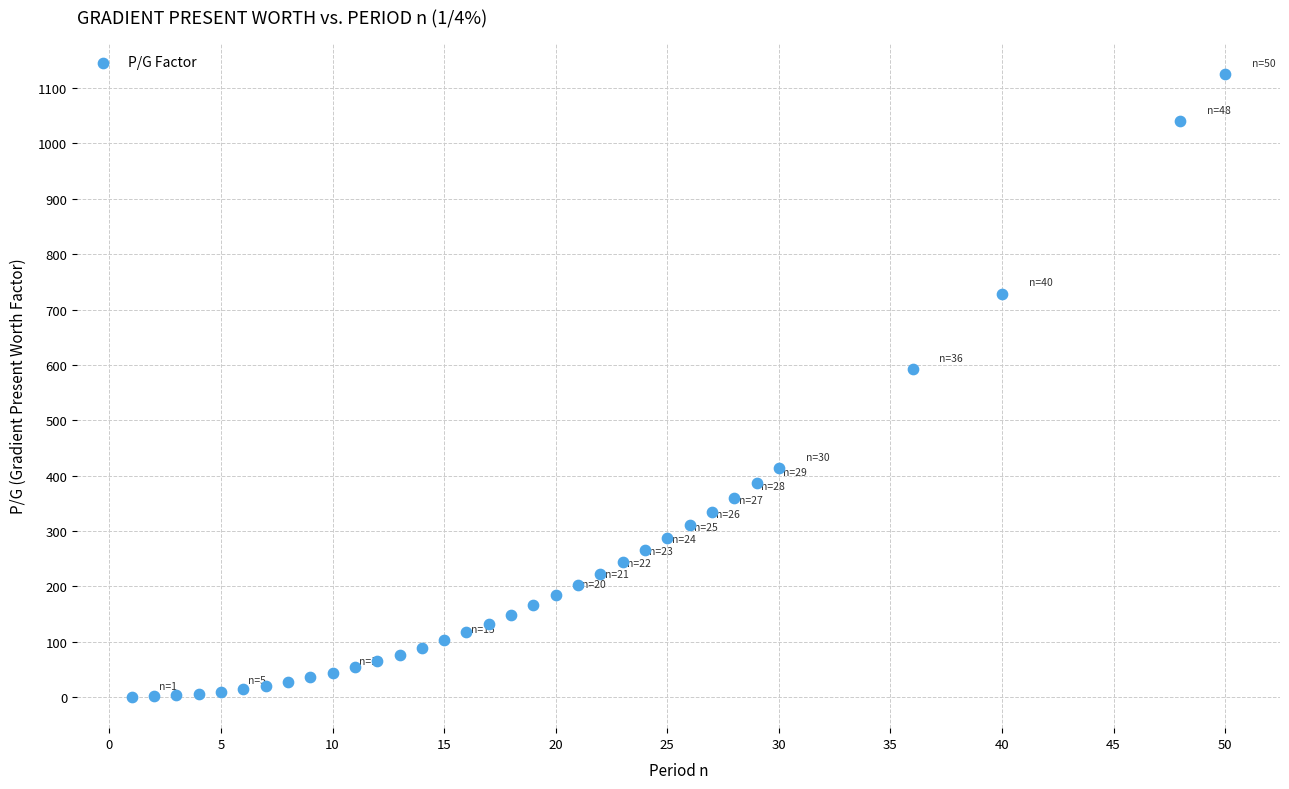

What Y value in the scatter plot is closest to 562?

592.5